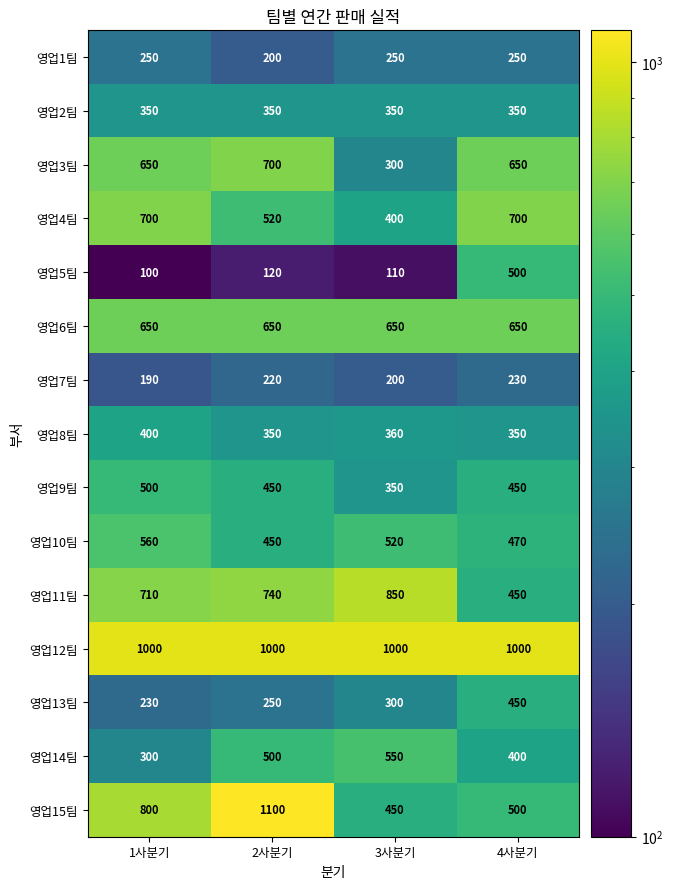

Count the 영업10팀 values in the range 470 to 560.

3